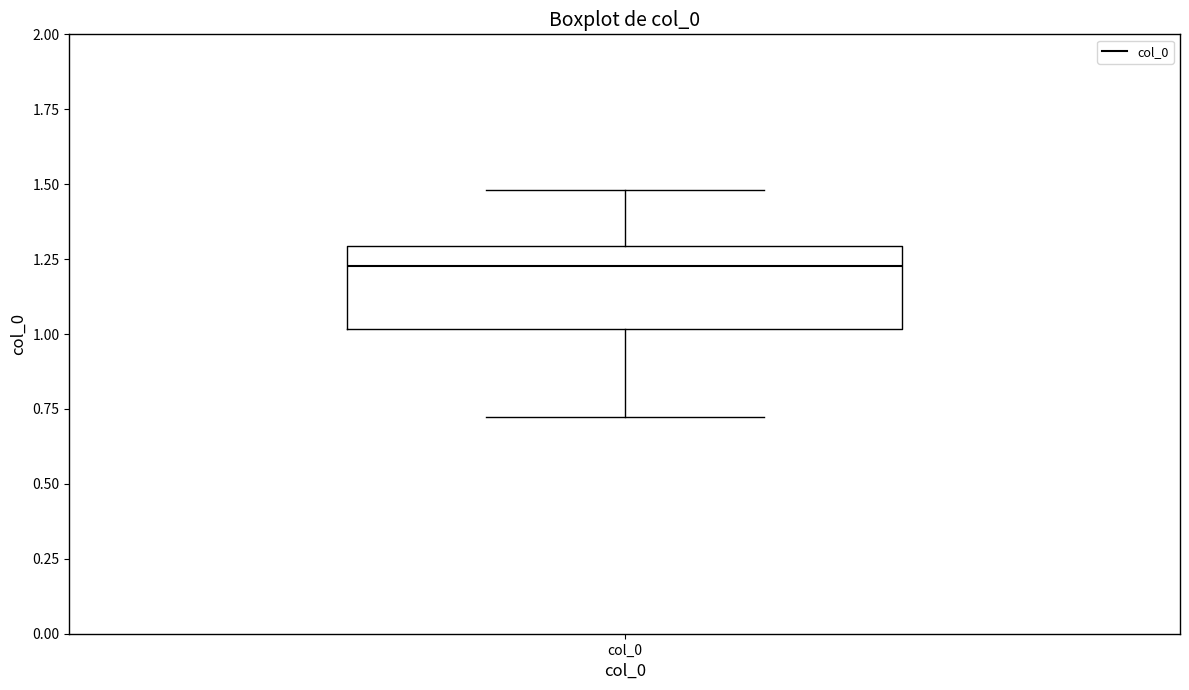

Read this box plot against the y-axis: the position of the median line, the range covered by the box, and the ends of both whiskers. The values are not printed on the chart, so give them approximately, as read against the axis.

median 1.25, box 1.00 to 1.30, whiskers 0.70 to 1.50